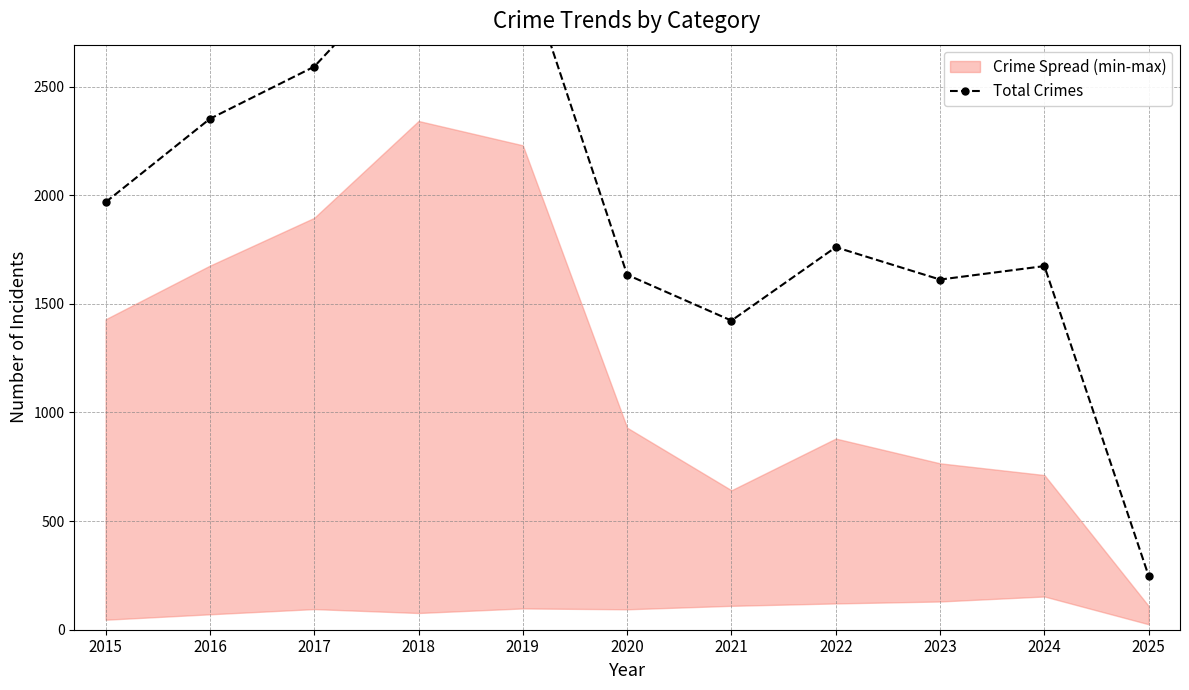

Is it true that the value at 2018 is 4171?

False